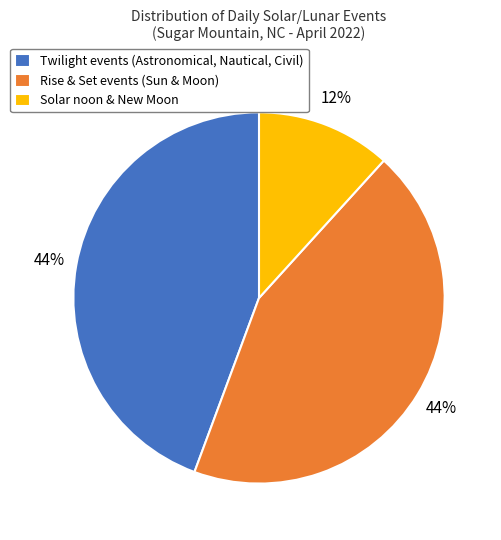

Does any single category account for the majority?

No